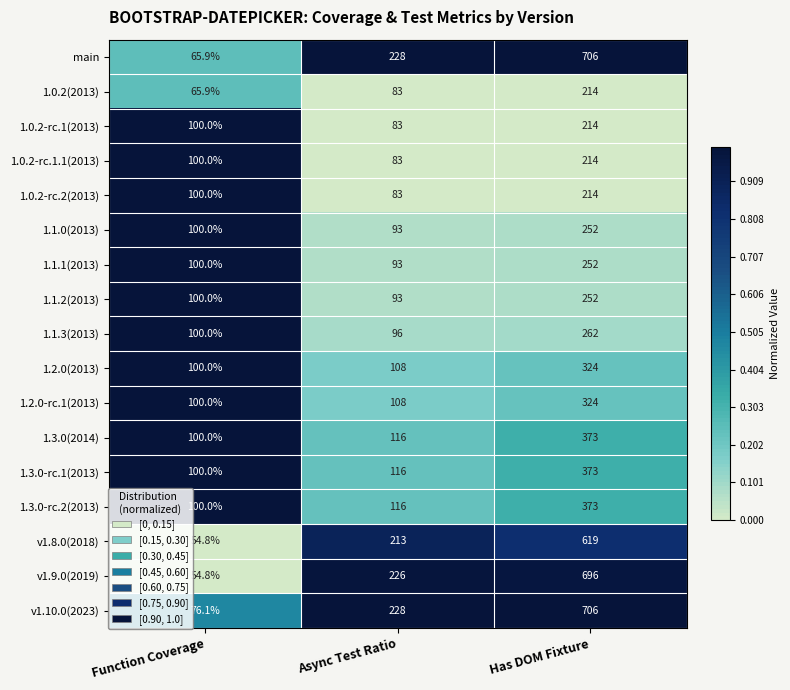

What is the average value of the 1.2.0(2013) series?

177.3